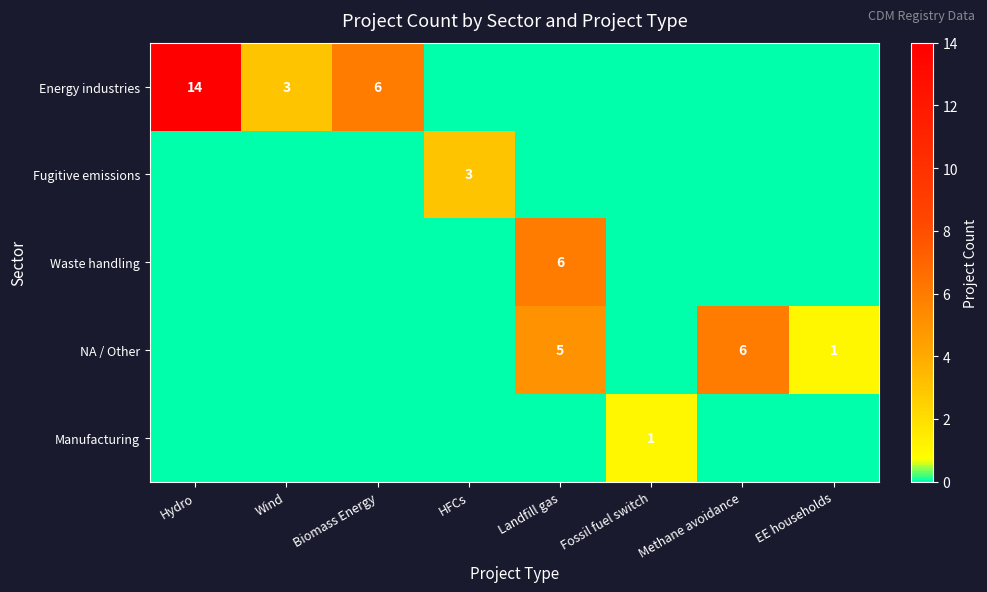

The Manufacturing series shows 1 at Fossil fuel switch. True or false?

True